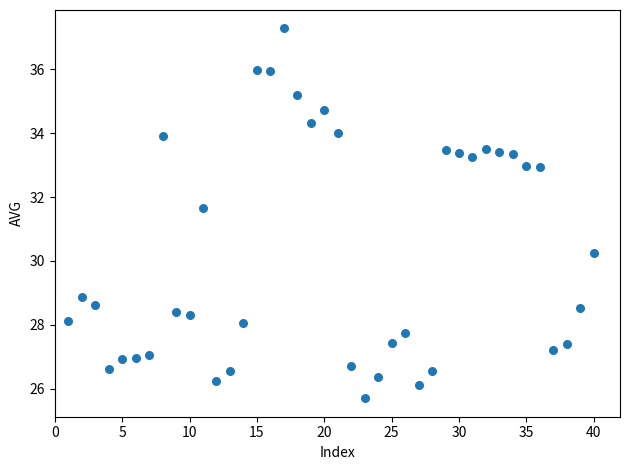

What is the range of X values (max minus min)?

39.0